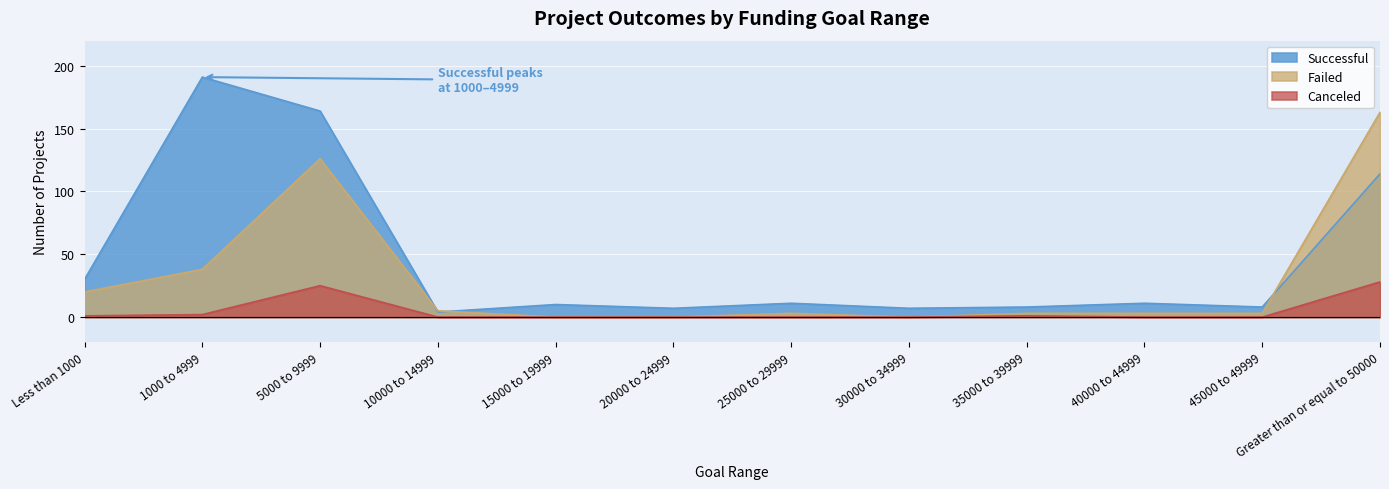

How many data points in Canceled are above 0?

5